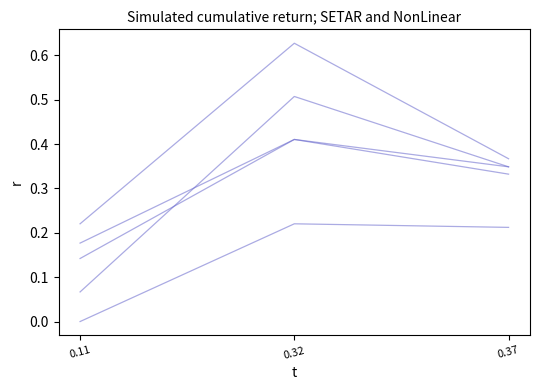

Which has a higher value, 0.37 or 0.11?

0.37